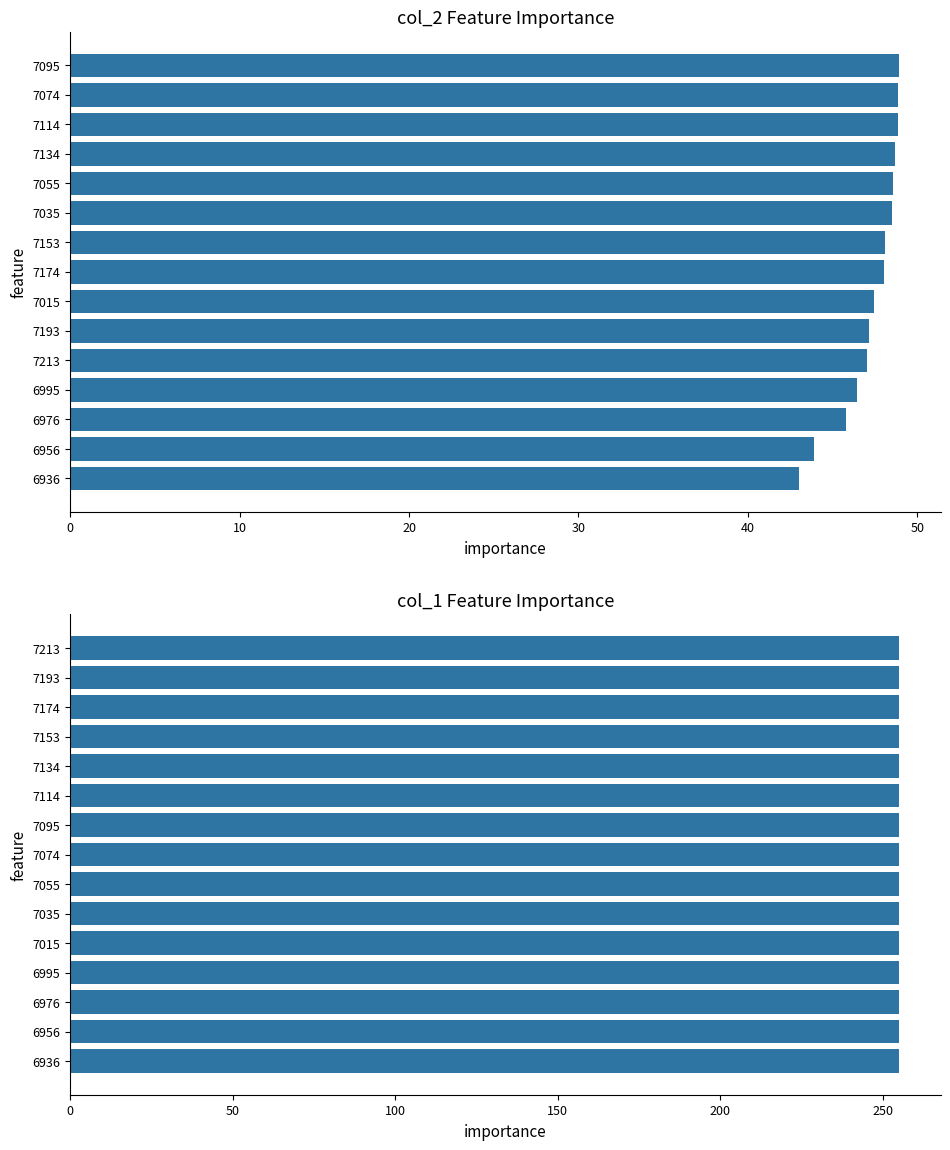

At how many categories does at least one series exceed 36?

15